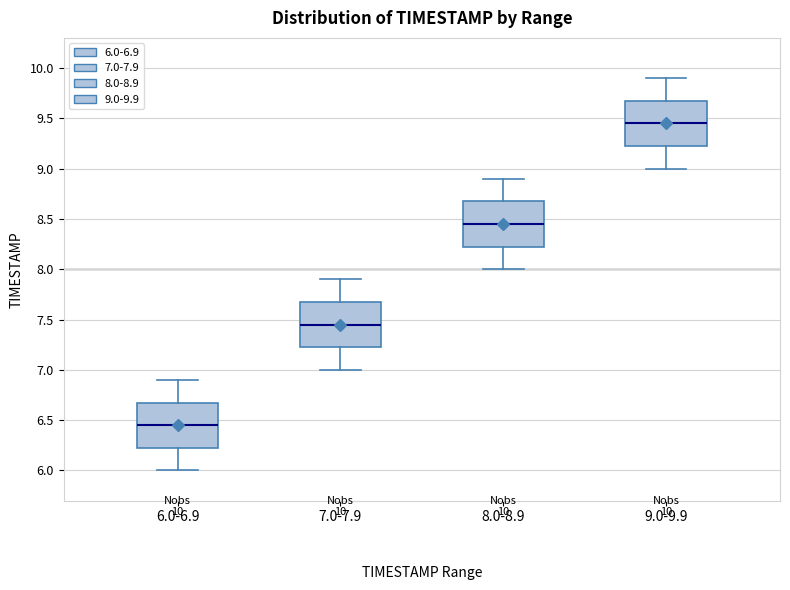

Which box has the highest median line?

9.0-9.9